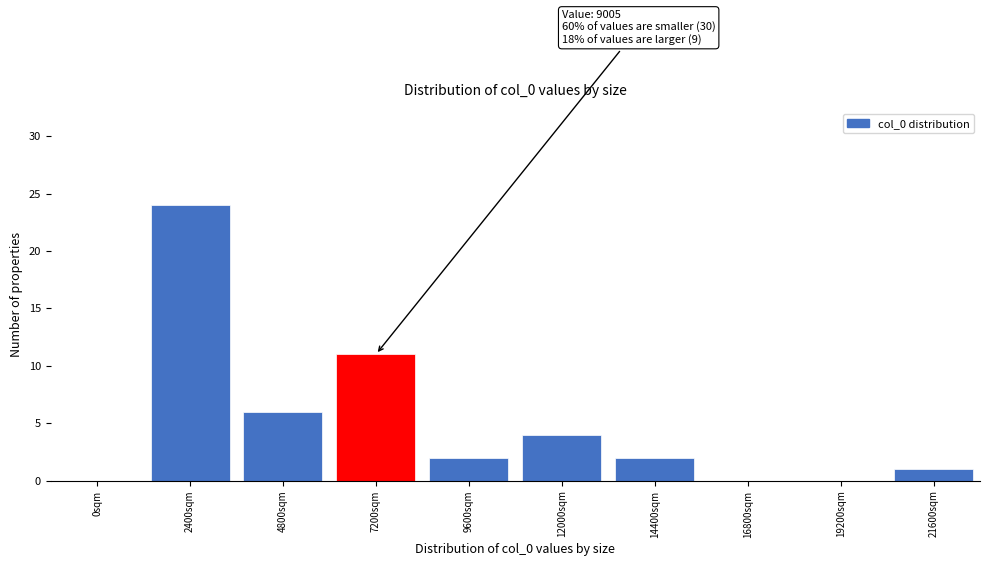

Reading left to right, extract all data points from this chart.

0sqm=0	2400sqm=24	4800sqm=6	7200sqm=11	9600sqm=2	12000sqm=4	14400sqm=2	16800sqm=0	19200sqm=0	21600sqm=1